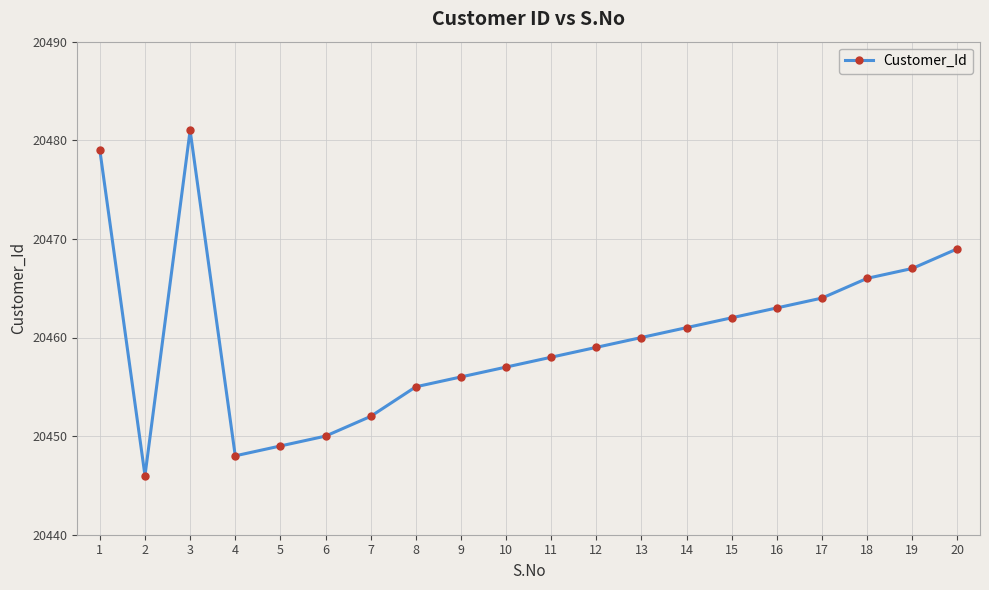

What is the value of the 10th point from the left?

20457